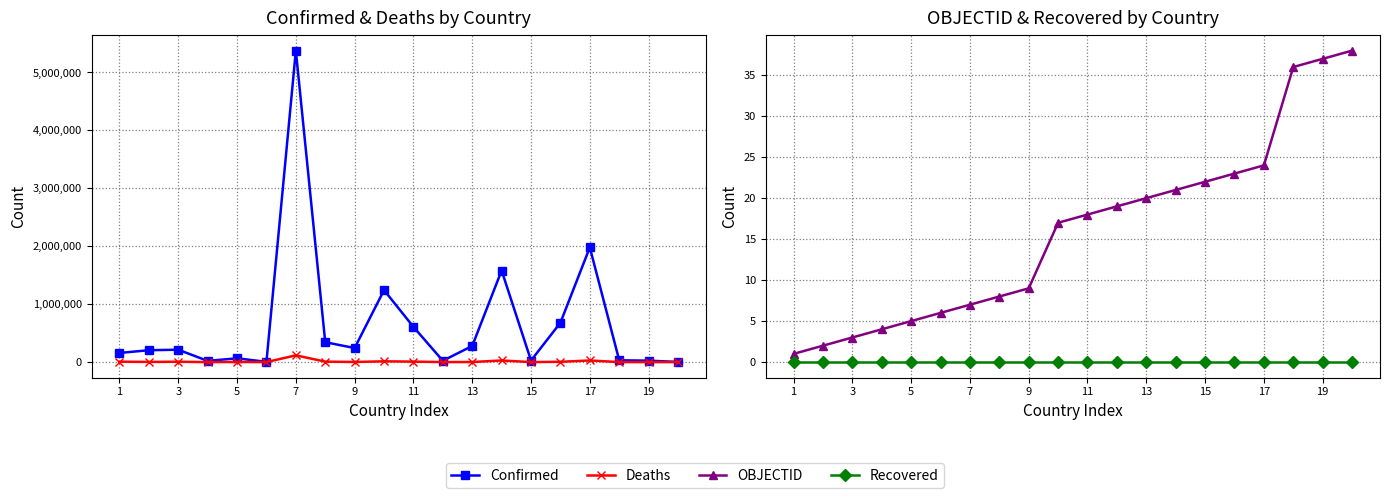

Reading left to right, what are all the values shown in this chart?

Confirmed: 157725	204928	213745	20549	65566	4177	5376642	343157	242678	1242333	608060	22971	278257	1580559	27071	679873	1980120	31187	24907	2652
Deaths: 7332	3156	6171	134	1737	117	116874	7874	2134	13386	8149	713	1394	28041	255	5338	27729	586	161	3
OBJECTID: 1	2	3	4	5	6	7	8	9	17	18	19	20	21	22	23	24	36	37	38
Recovered: 0	0	0	0	0	0	0	0	0	0	0	0	0	0	0	0	0	0	0	0